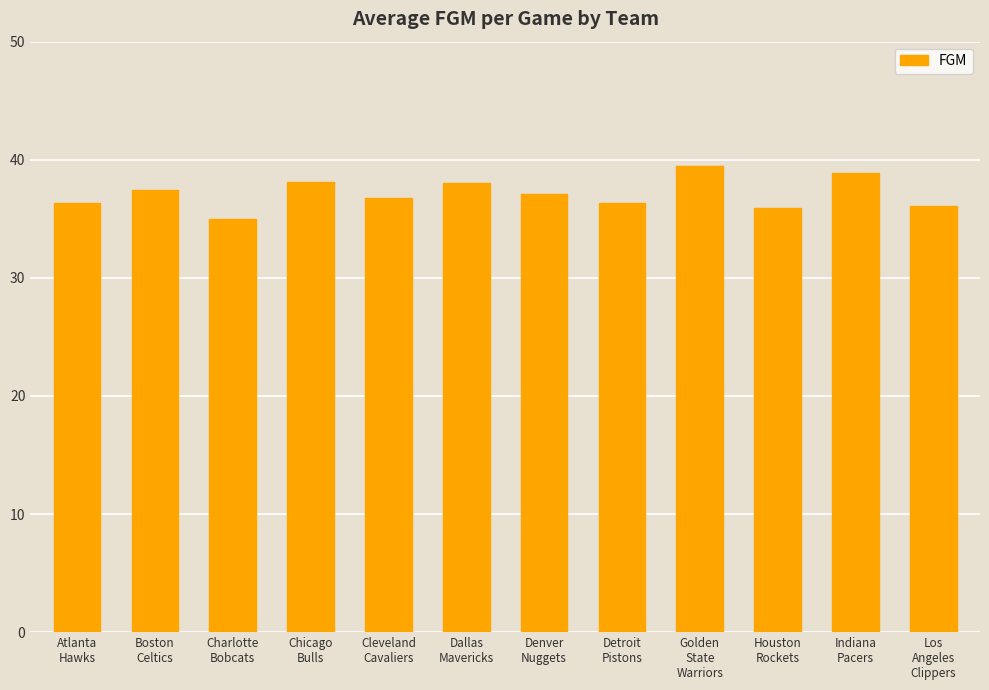

What is the difference between the maximum and second lowest values?

3.6